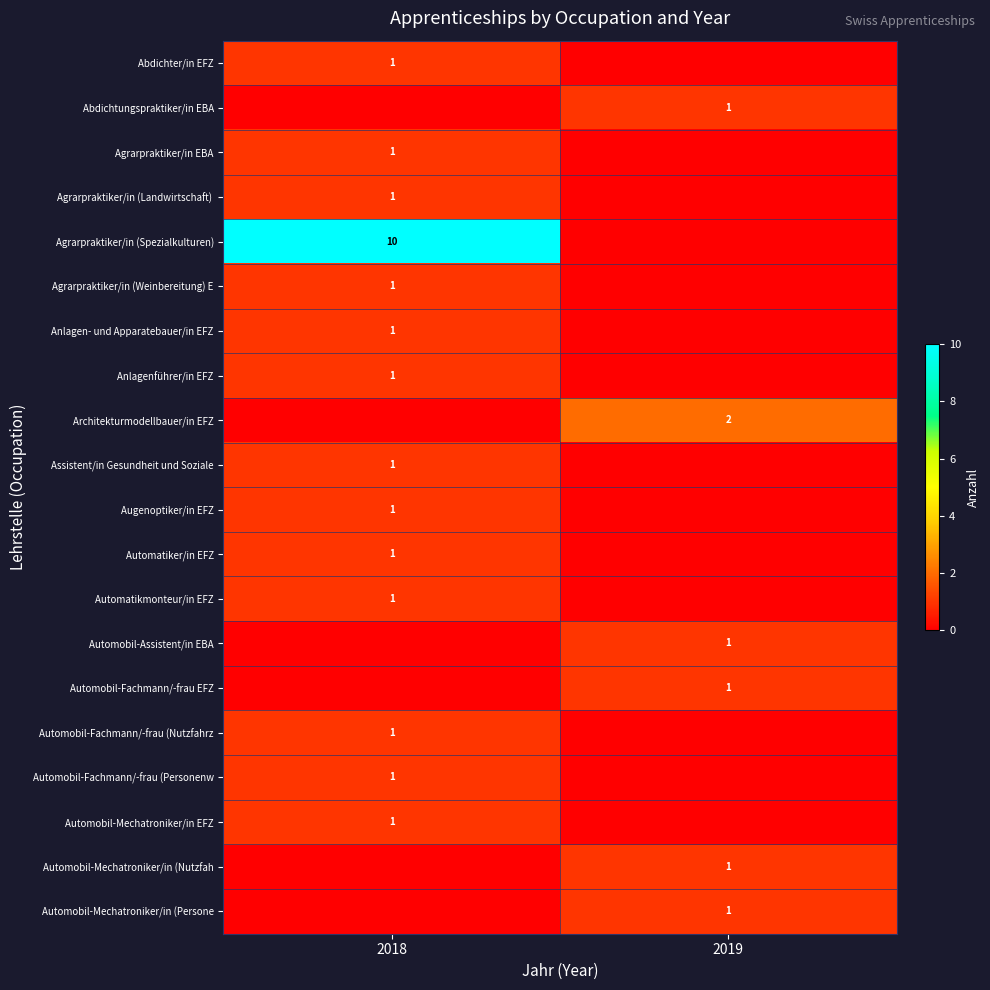

The value of Automobil-Fachmann/-frau (Nutzfahrz at 2018 is 0. True or false?

False